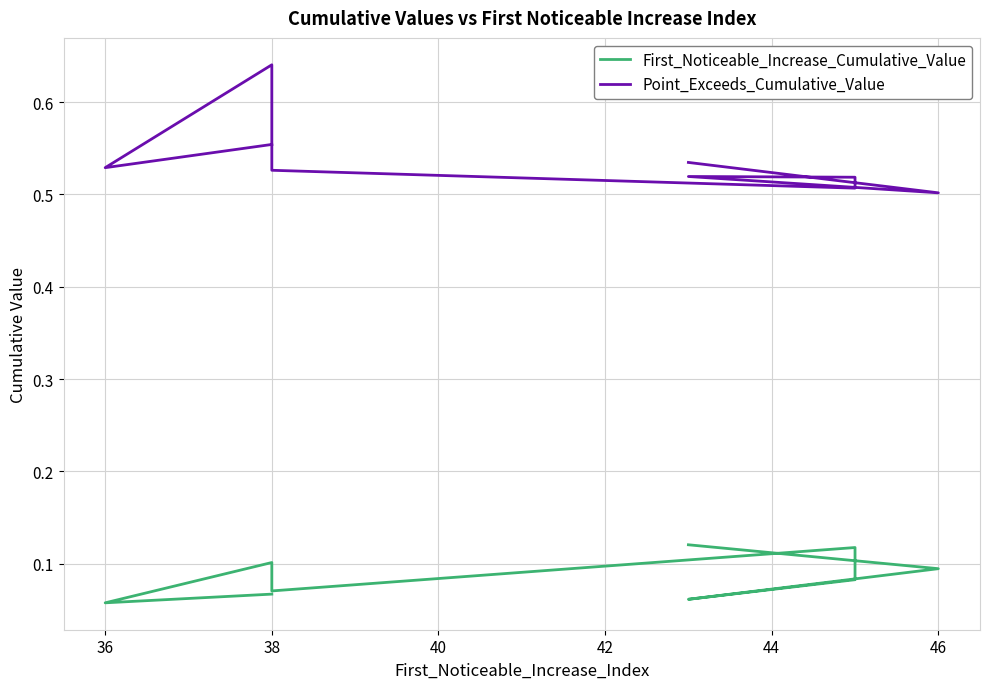

True or false: Point_Exceeds_Cumulative_Value and First_Noticeable_Increase_Cumulative_Value intersect in this chart.

False